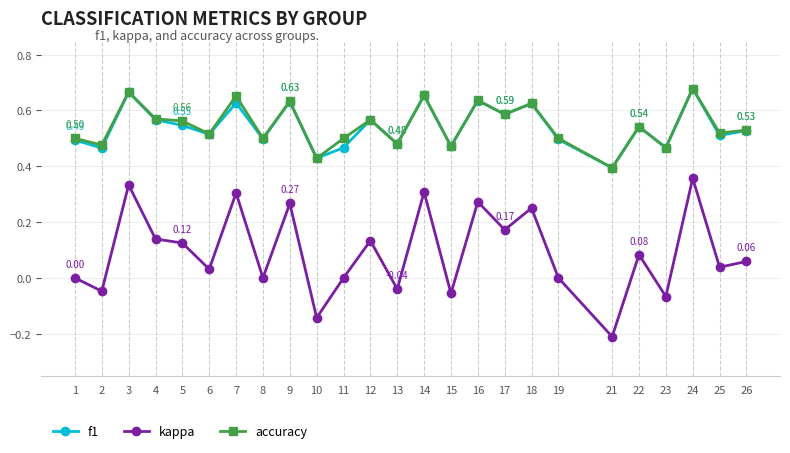

Which label corresponds to the largest value in the chart?

24